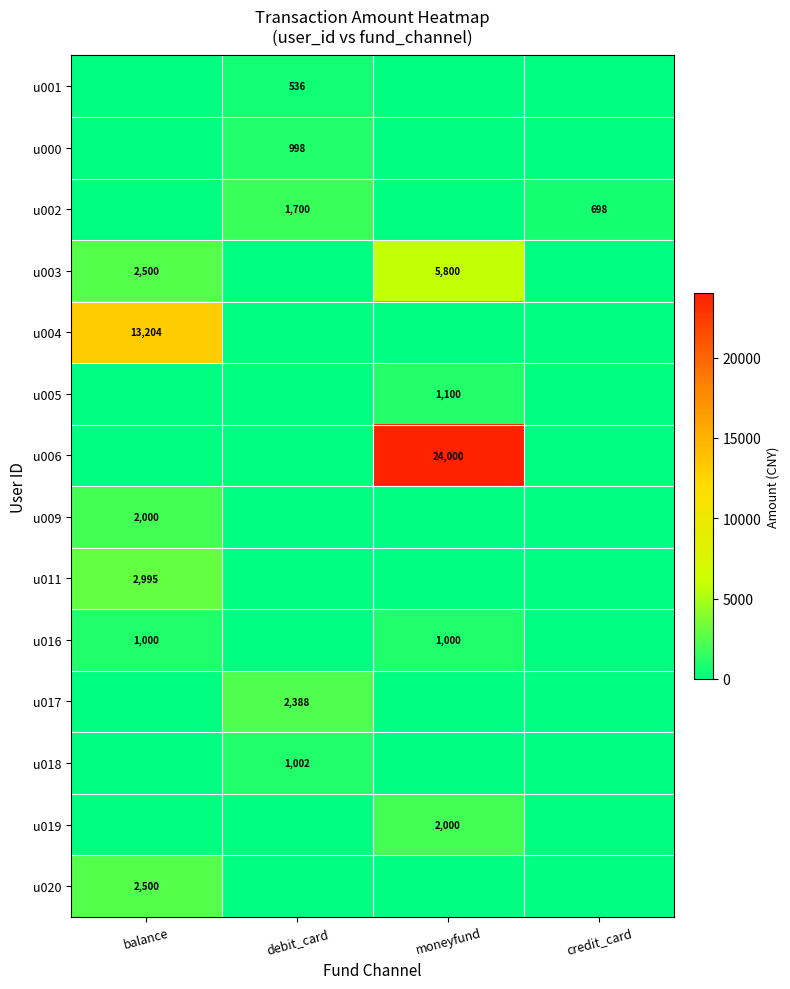

Rank the series by their maximum value, from highest to lowest.

u006, u004, u003, u011, u020, u017, u009, u019, u002, u005, u018, u016, u000, u001